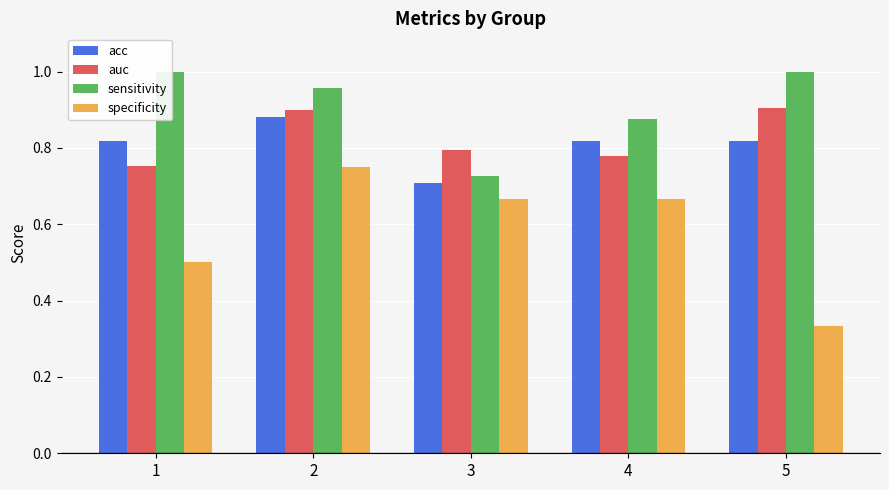

What is the average value of the auc series?

0.8